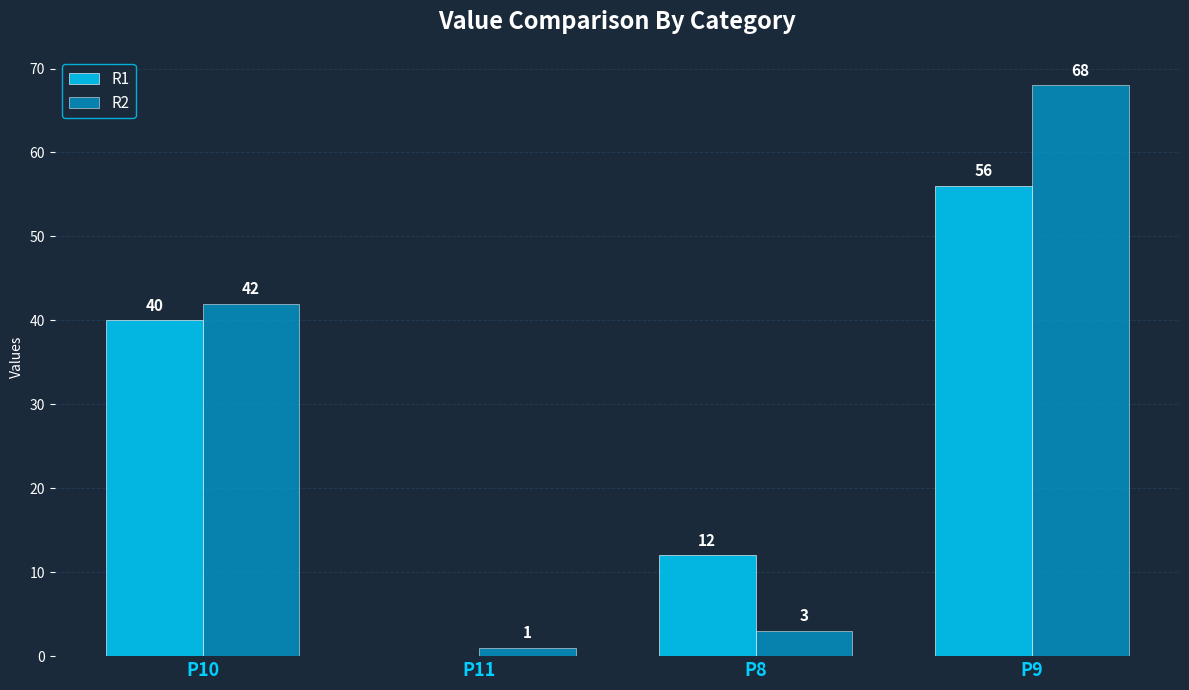

What are all the series names shown in the legend?

R1, R2